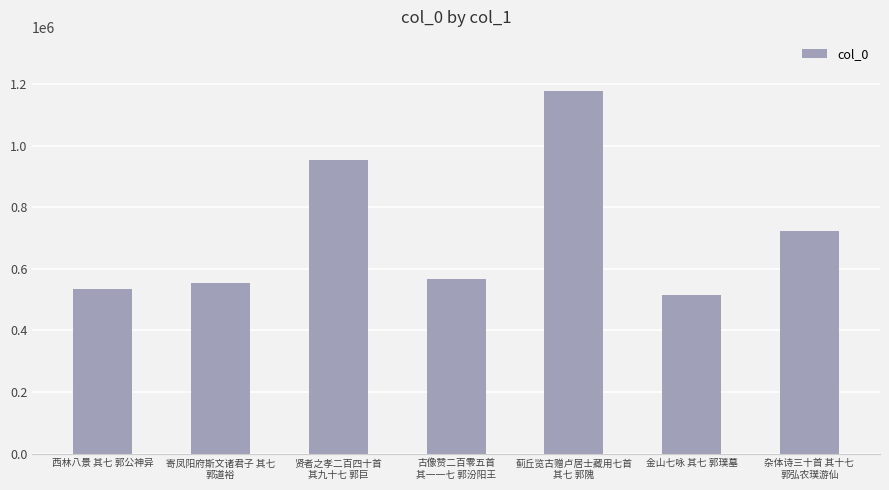

Read the value at 贤者之孝二百四十首
其九十七 郭巨.

952043